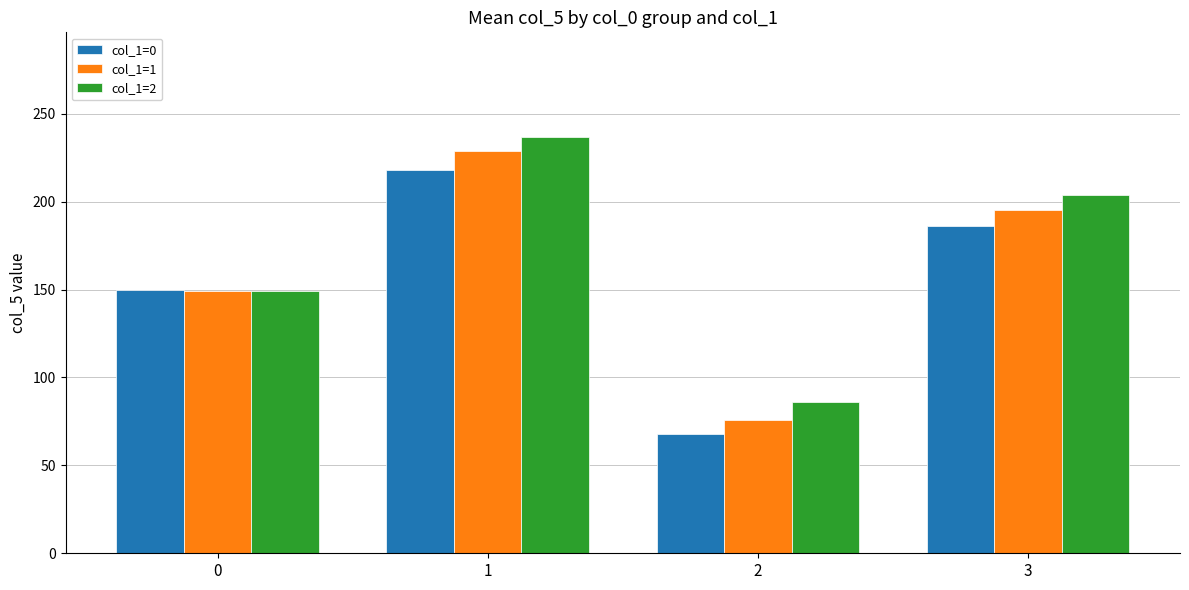

What are all the series names shown in the legend?

col_1=0, col_1=1, col_1=2